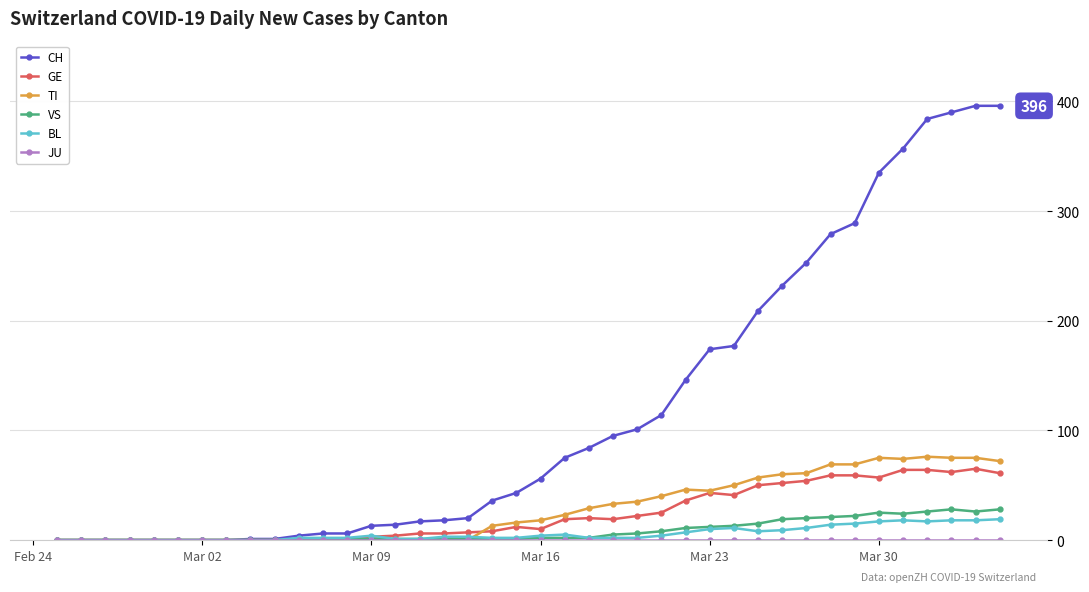

Which series has the largest range (max minus min)?

CH